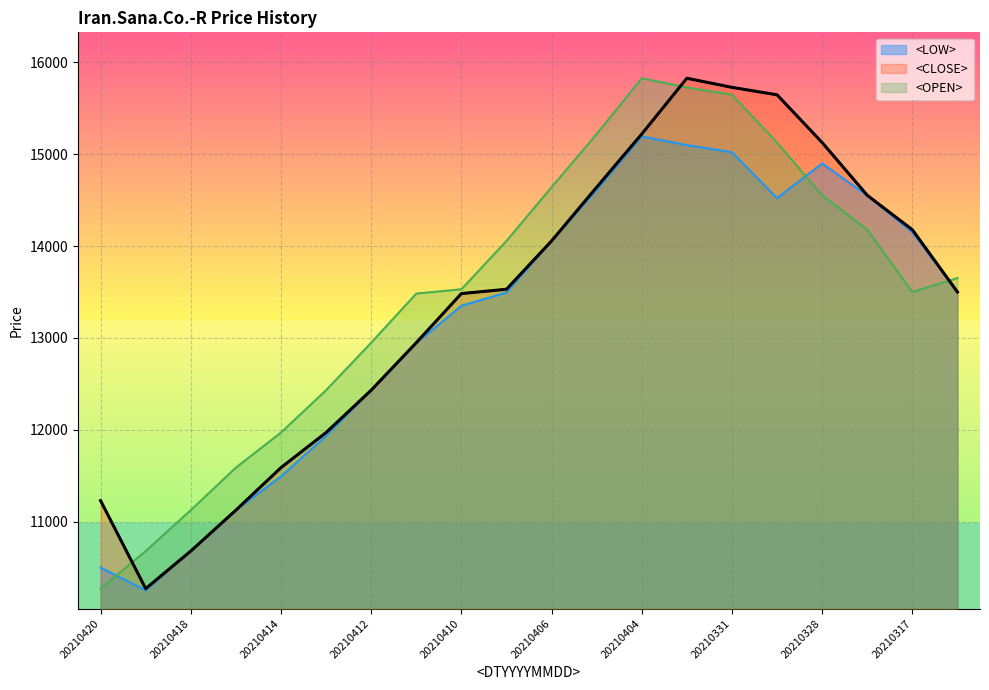

Rank the categories by <LOW> value from highest to lowest.

20210404, 20210403, 20210331, 20210328, 20210405, 20210327, 20210330, 20210317, 20210406, 20210315, 20210407, 20210410, 20210411, 20210412, 20210413, 20210414, 20210417, 20210418, 20210420, 20210419